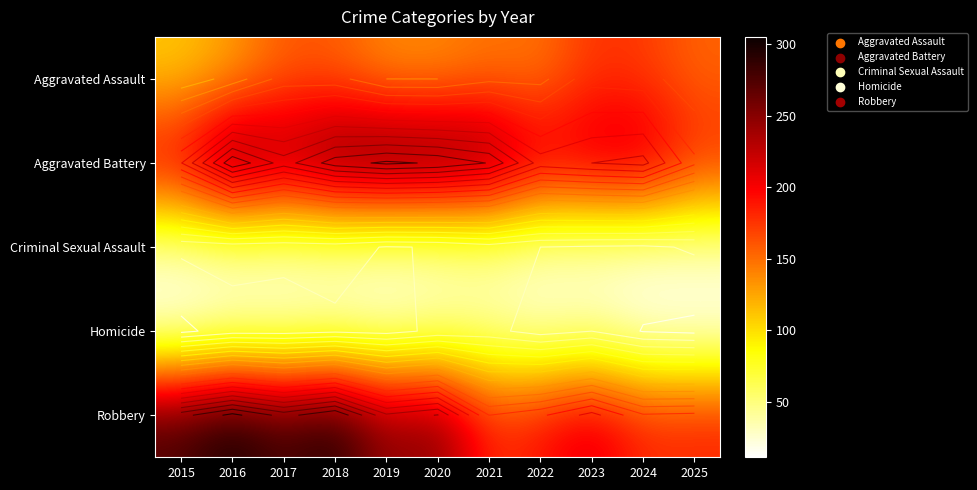

What is the difference between the highest and lowest values at 2020?

252